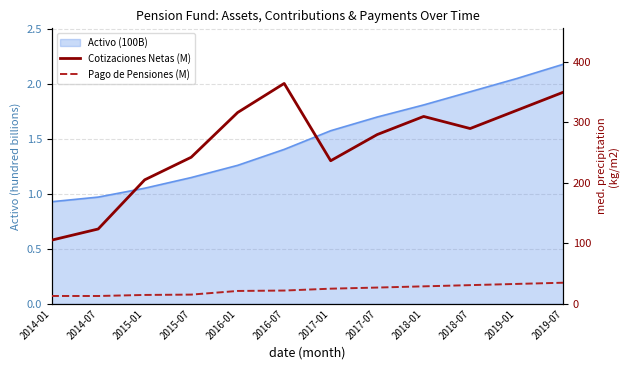

How many interior local valleys does the Cotizaciones Netas (M) series have?

2